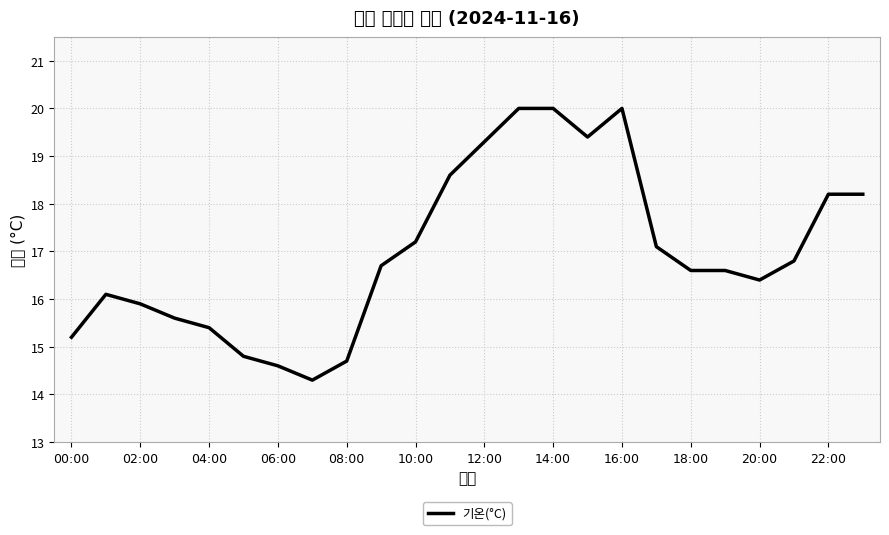

What is the greatest value displayed?

20.0